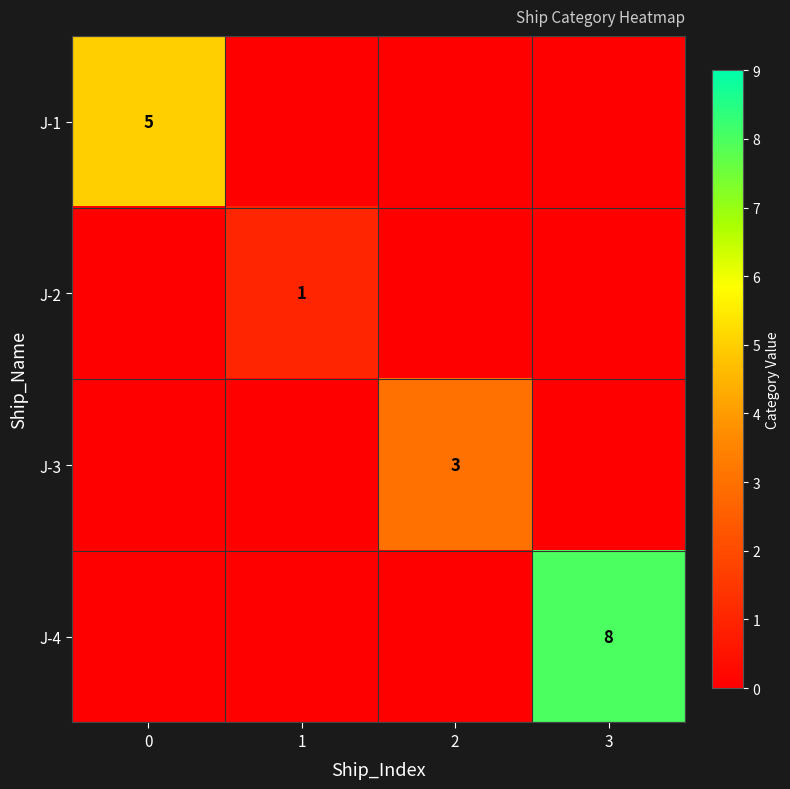

True or false: J-1 has a value of 2 at 0.

False